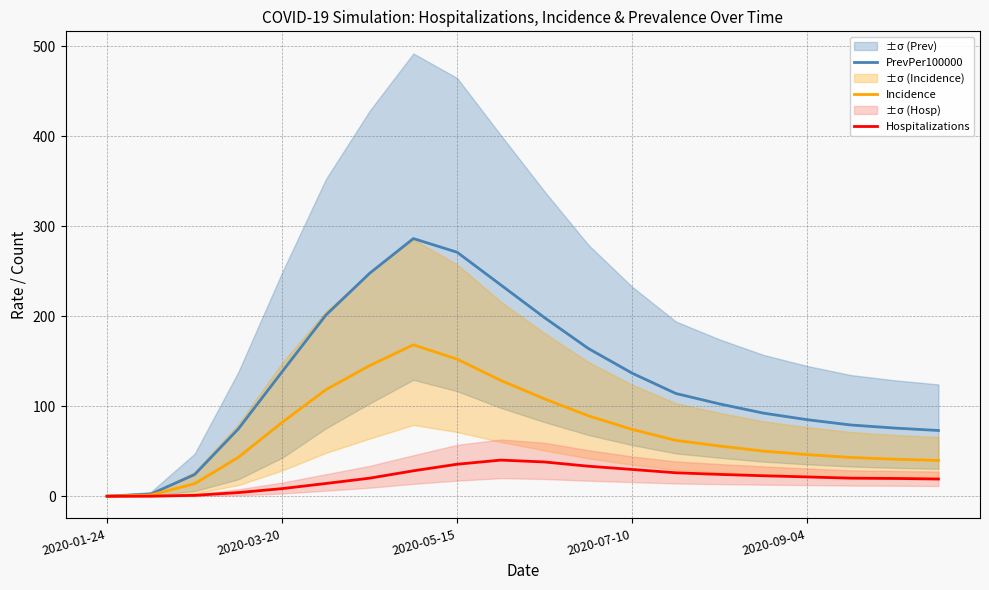

The Incidence series shows 206.8 at 2020-05-15. True or false?

False